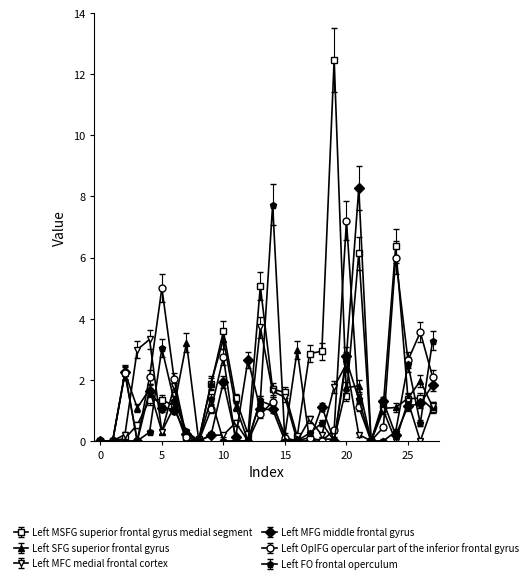

What is the value of the Left SFG superior frontal gyrus point at the 22nd from the left?

1.8